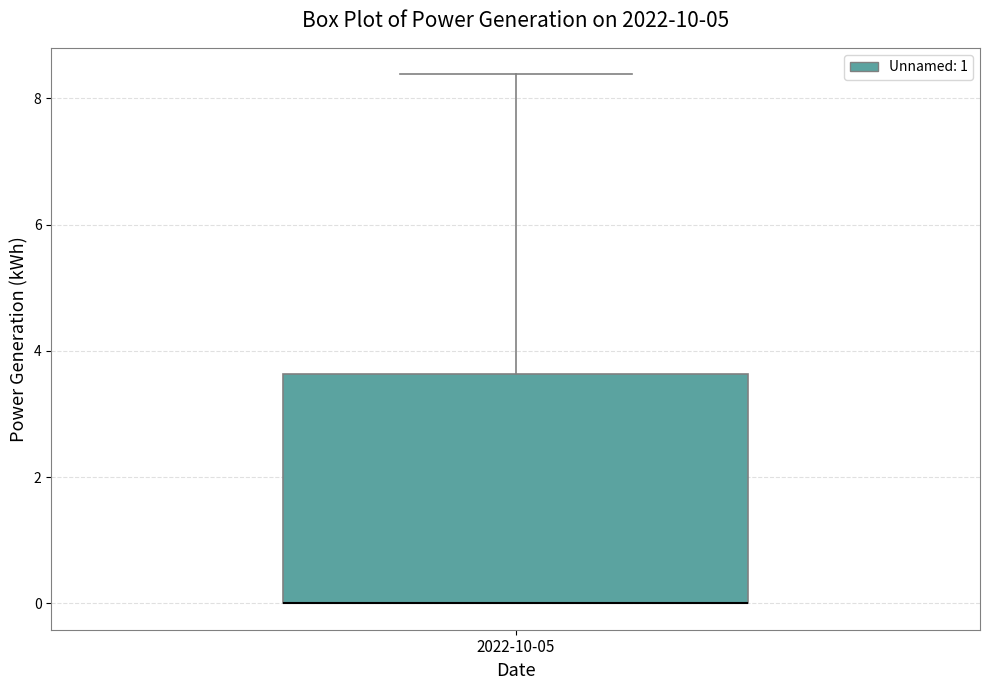

Read this box plot against the y-axis: the position of the median line, the range covered by the box, and the ends of both whiskers. The values are not printed on the chart, so give them approximately, as read against the axis.

median 0.0 (drawn on the box's lower edge), box 0.0 to 3.6, whiskers 0.0 to 8.4